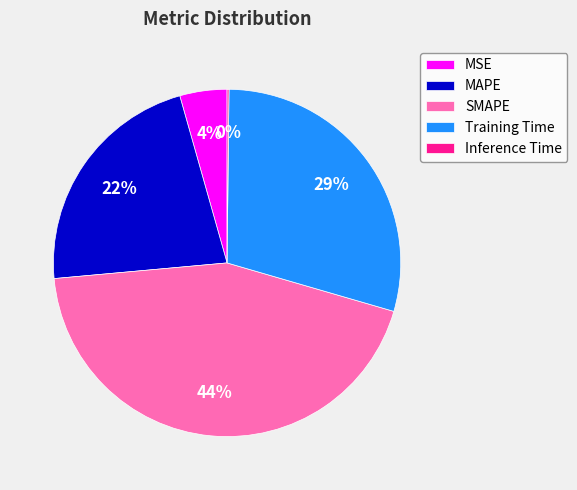

The SMAPE slice represents 44% of the pie. True or false?

True